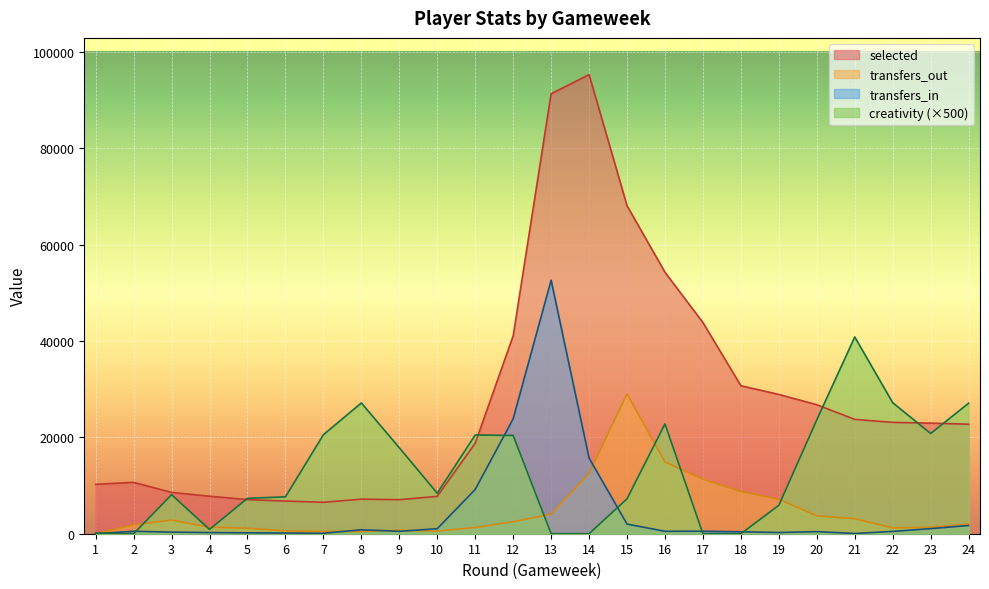

How many data points in creativity are above 8400?

11